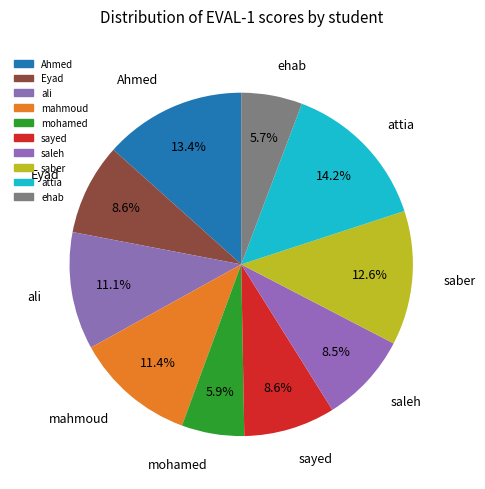

How many segments does this pie chart have?

10